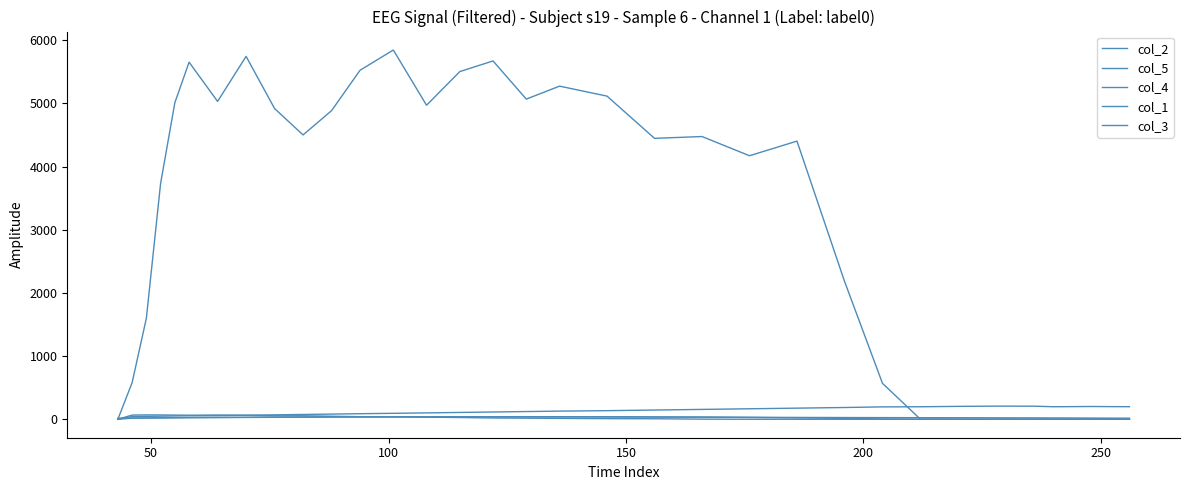

How many series are shown in this chart?

5